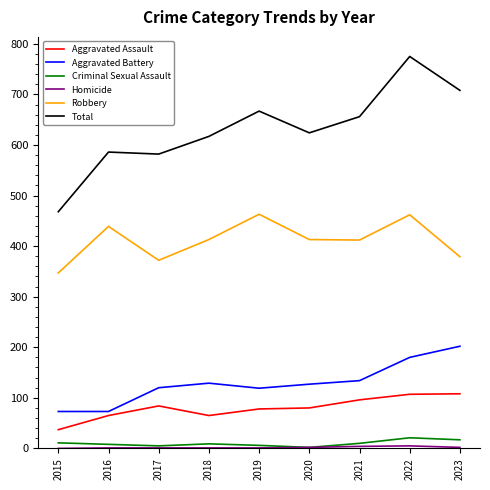

True or false: Robbery and Total cross at least once.

False